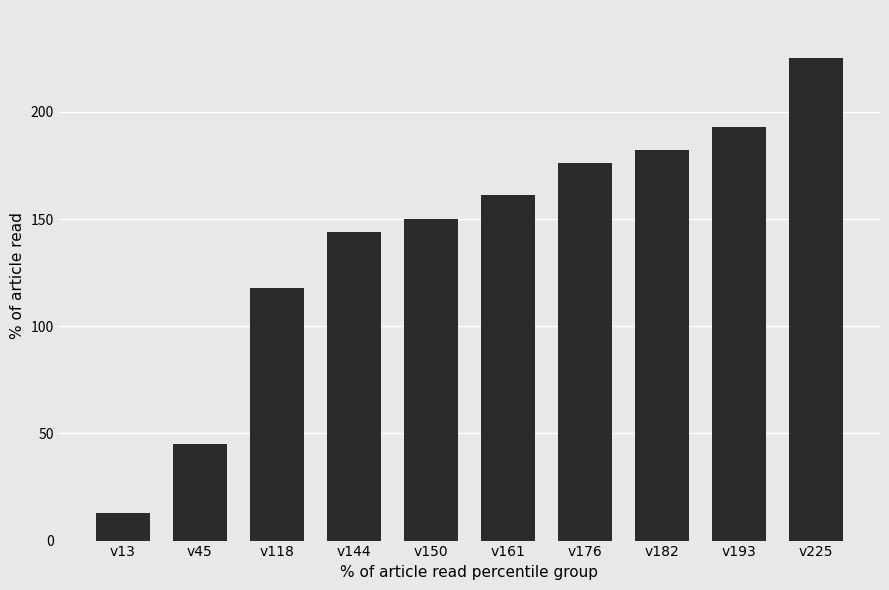

Between v144 and v182, which is larger?

v182